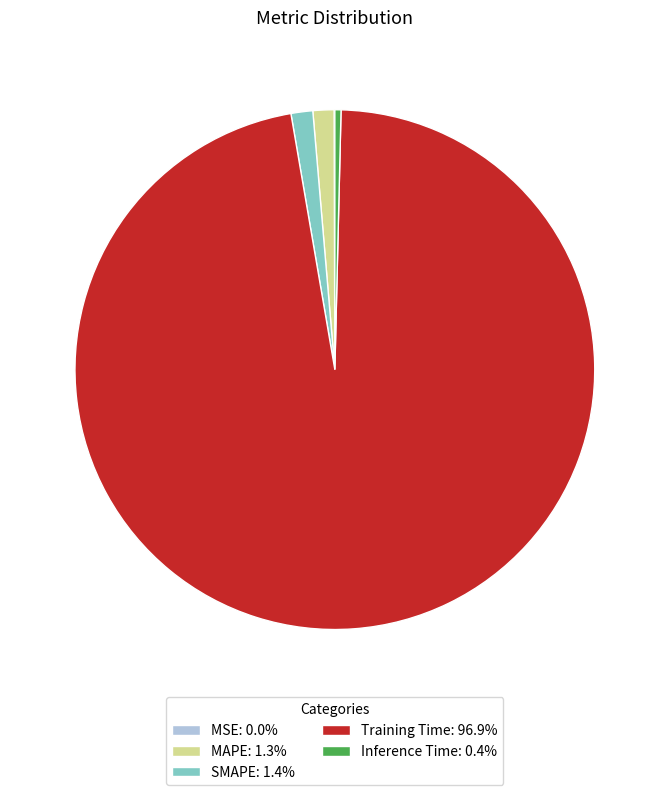

Does any single category account for the majority?

Yes